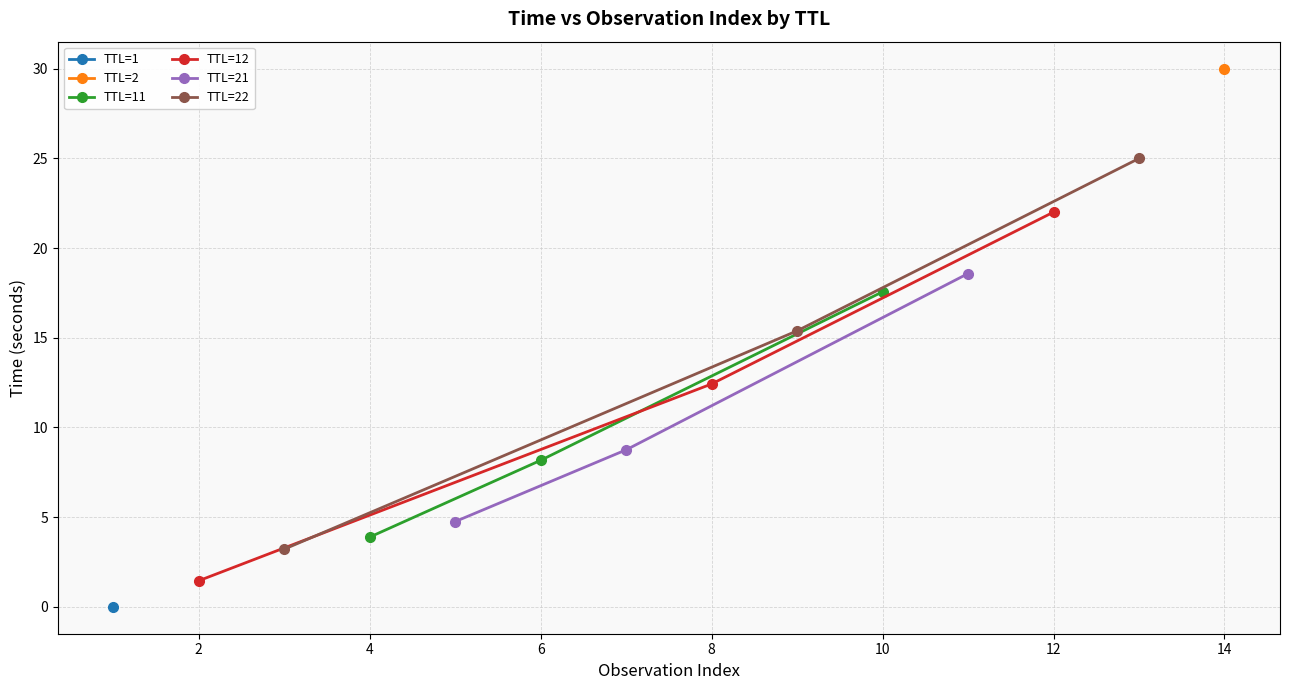

Rank the categories by TTL=11 value from lowest to highest.

4, 6, 10